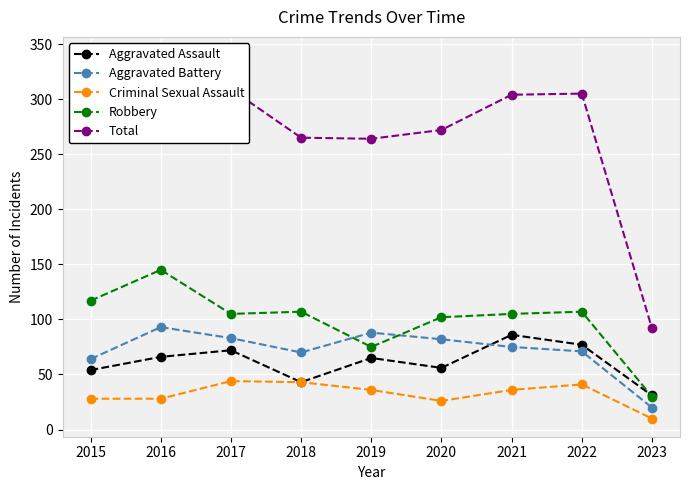

List the labels in order of Robbery value, largest first.

2016, 2015, 2018, 2022, 2017, 2021, 2020, 2019, 2023